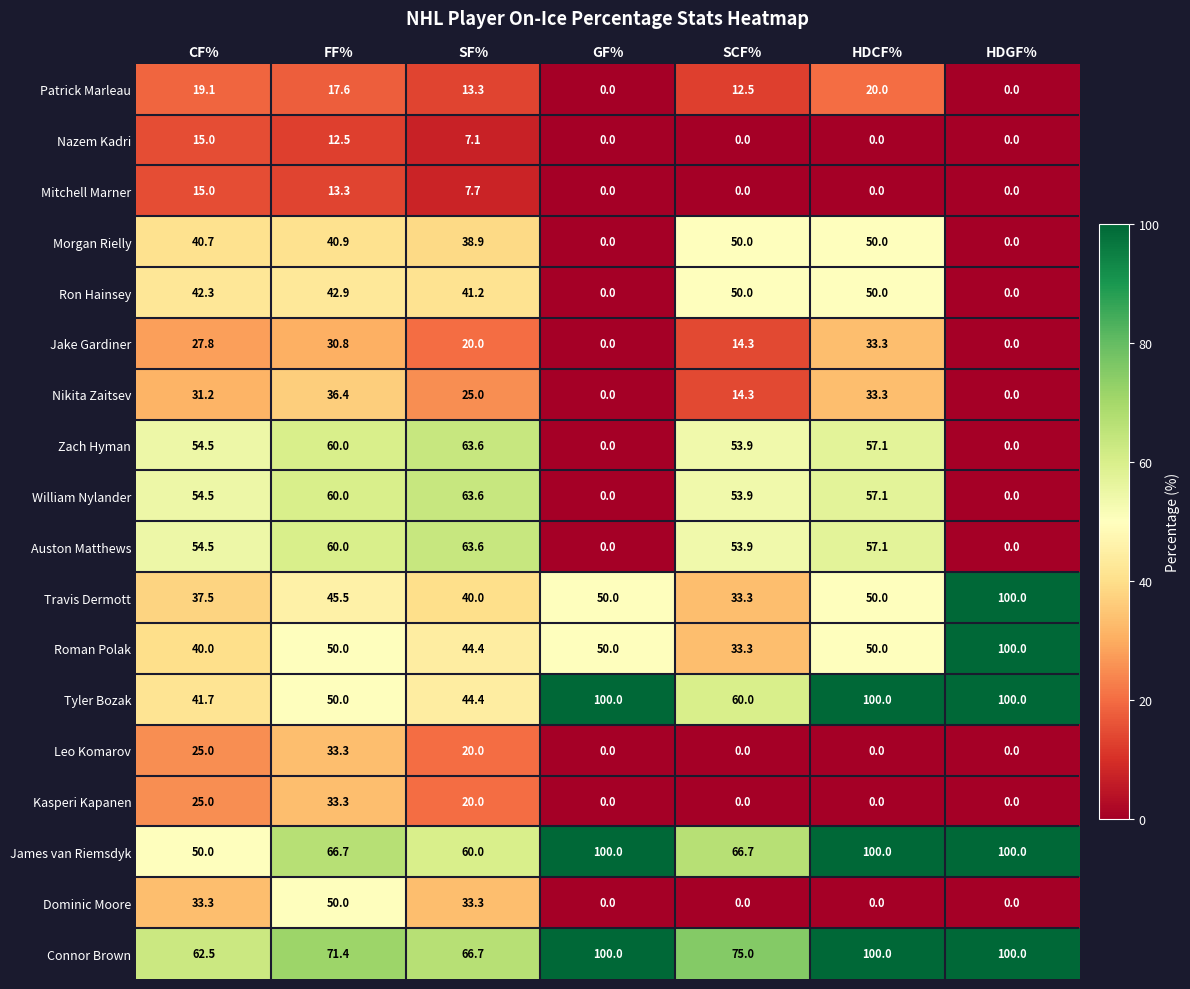

What is the difference between the highest and lowest values at HDGF%?

100.0